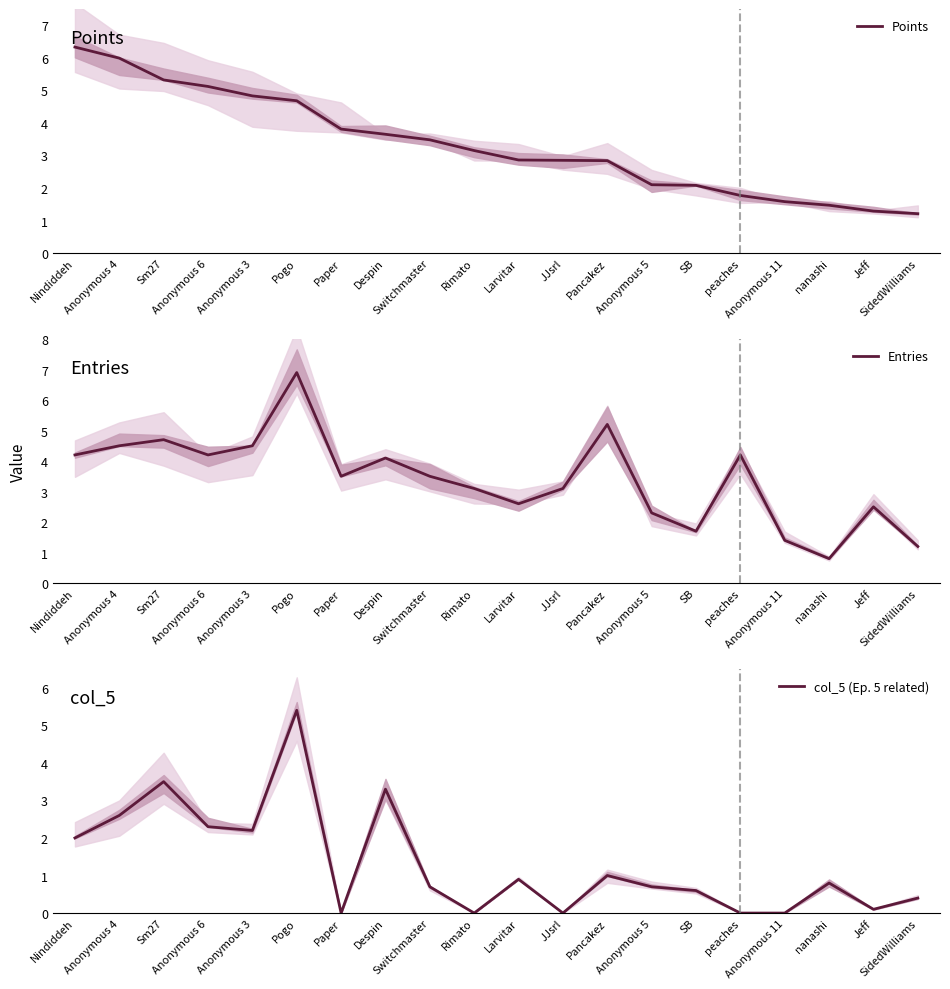

What are all the series names shown in the legend?

Points, Entries, col_5 (Ep. 5 related)